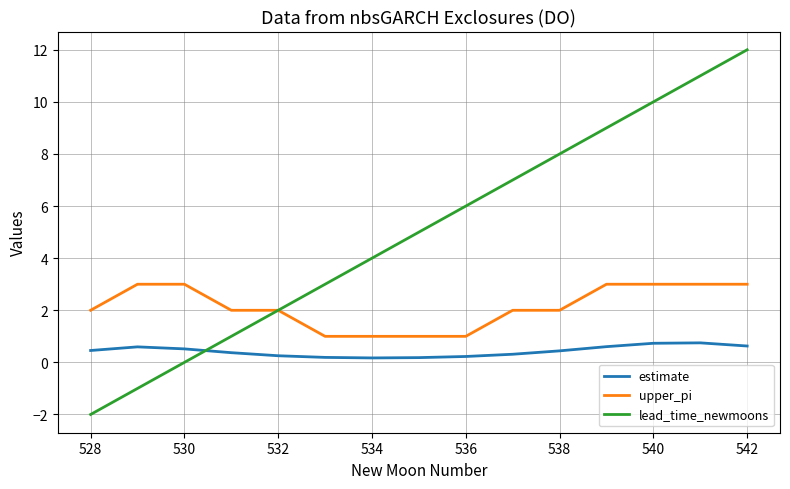

What is the maximum value for upper_pi?

3.0